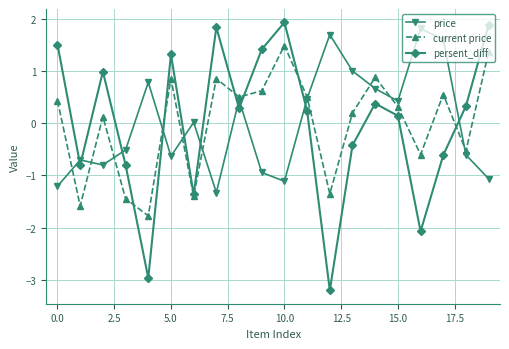

What is the value of the current price point at the 17th from the left?

-0.6